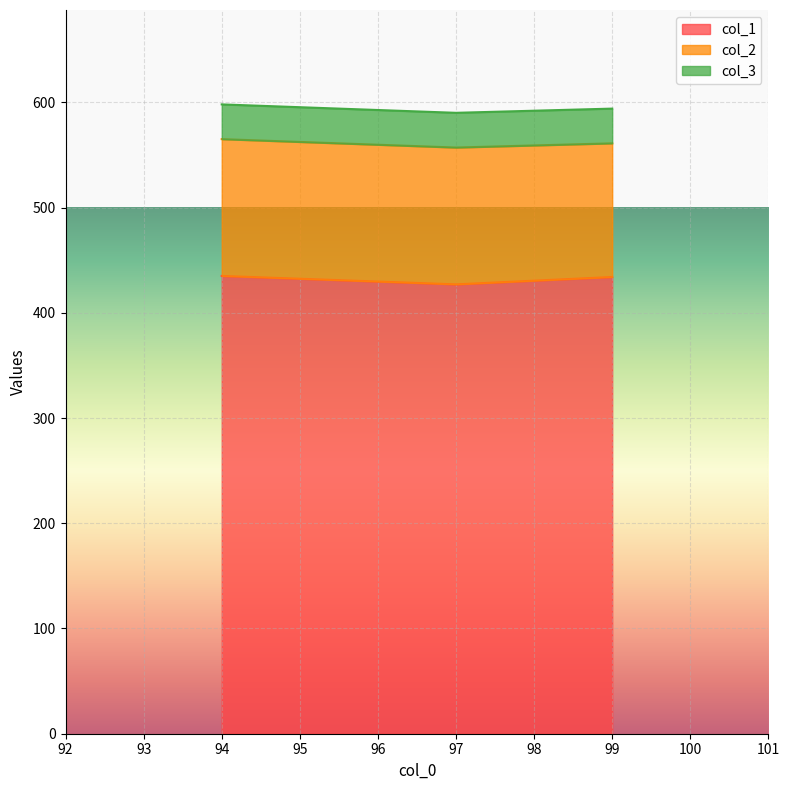

What are all the series names shown in the legend?

col_1, col_2, col_3